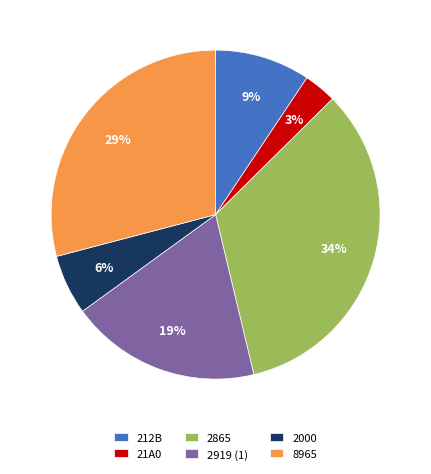

To the nearest percent, what percentage of the pie is 2000?

6%